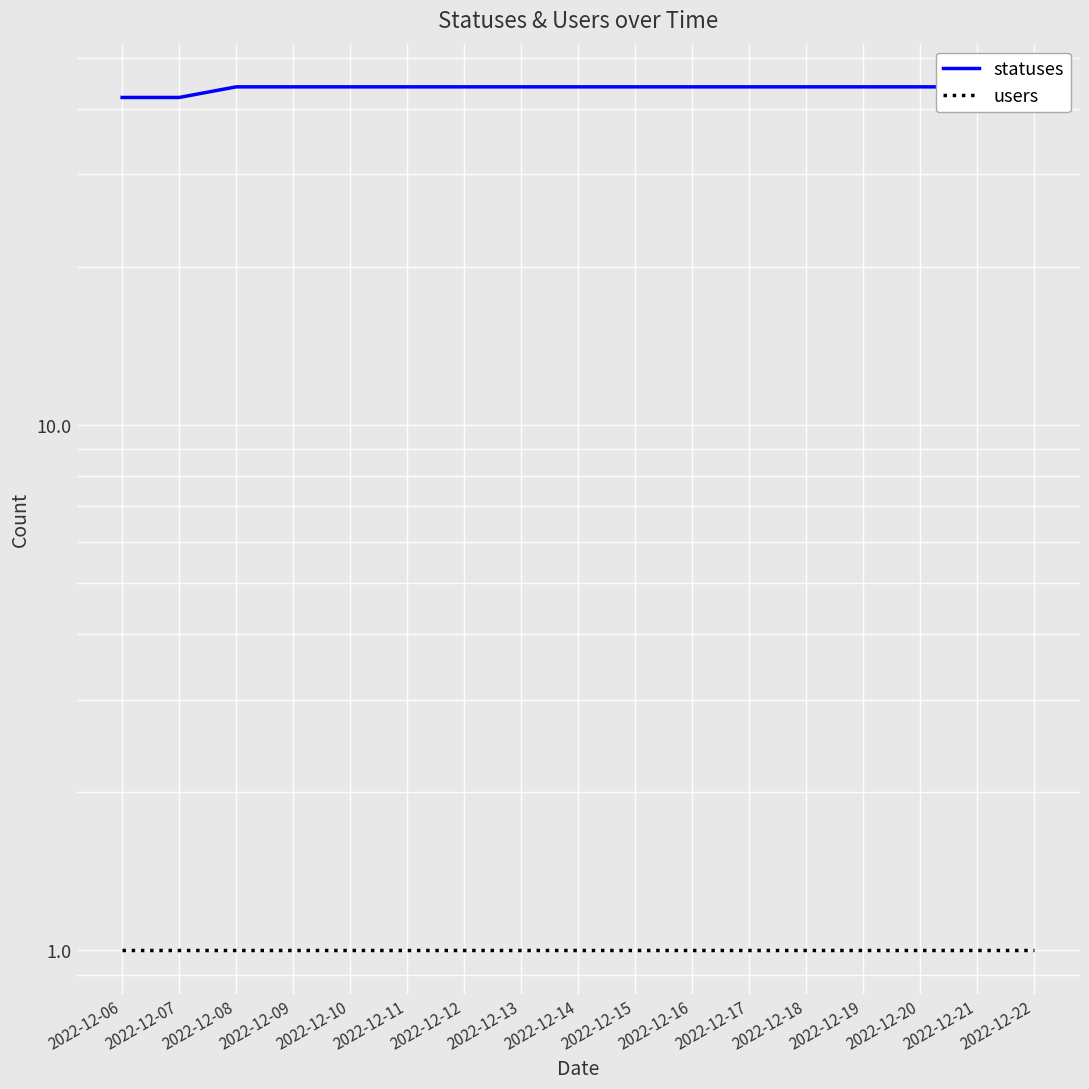

What is the total value across all series at 2022-12-14?

45